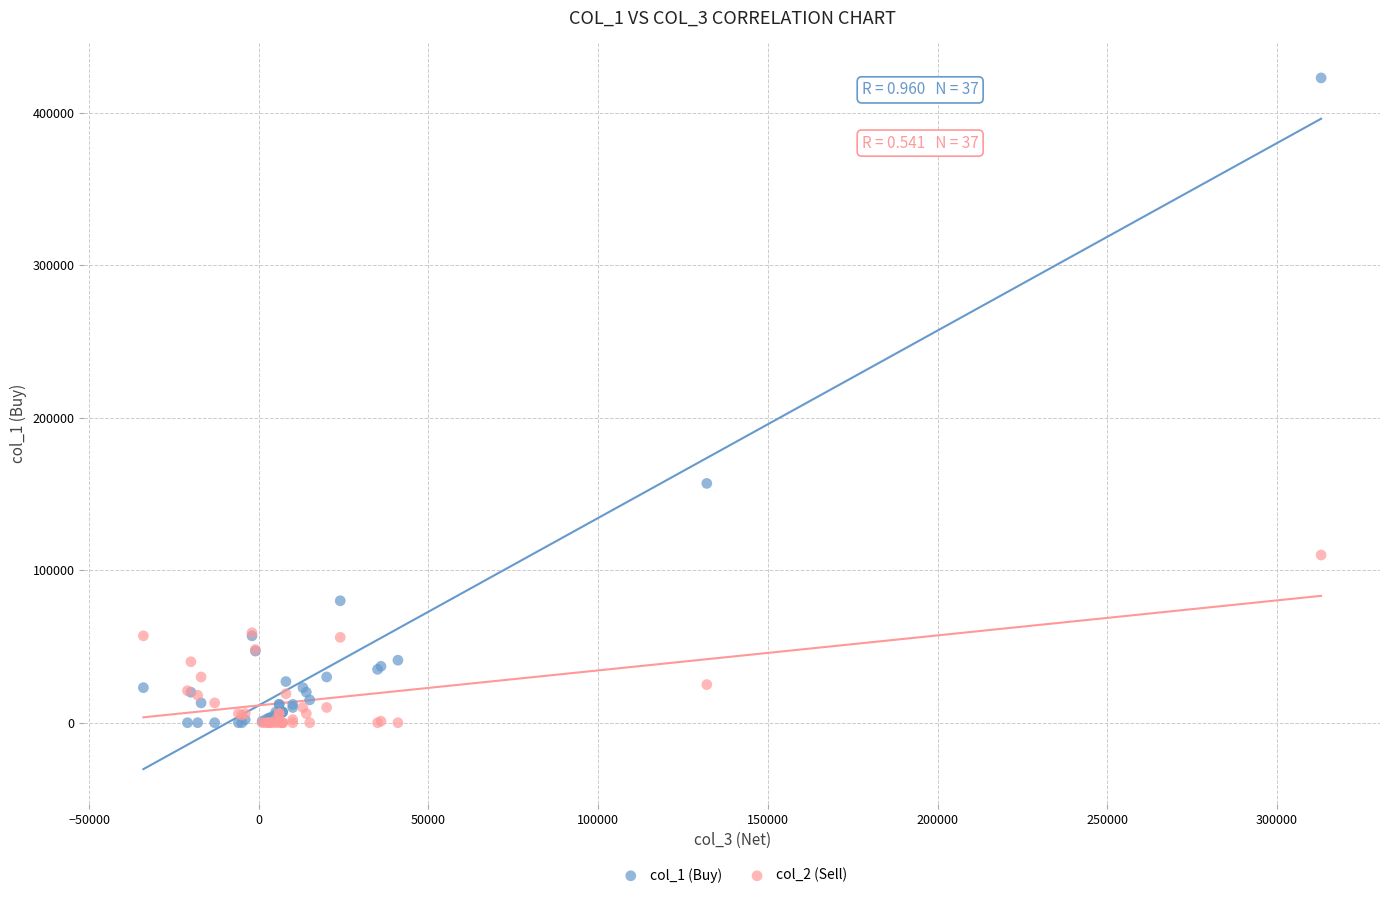

Across all series, what Y value is closest to 211500?

157000